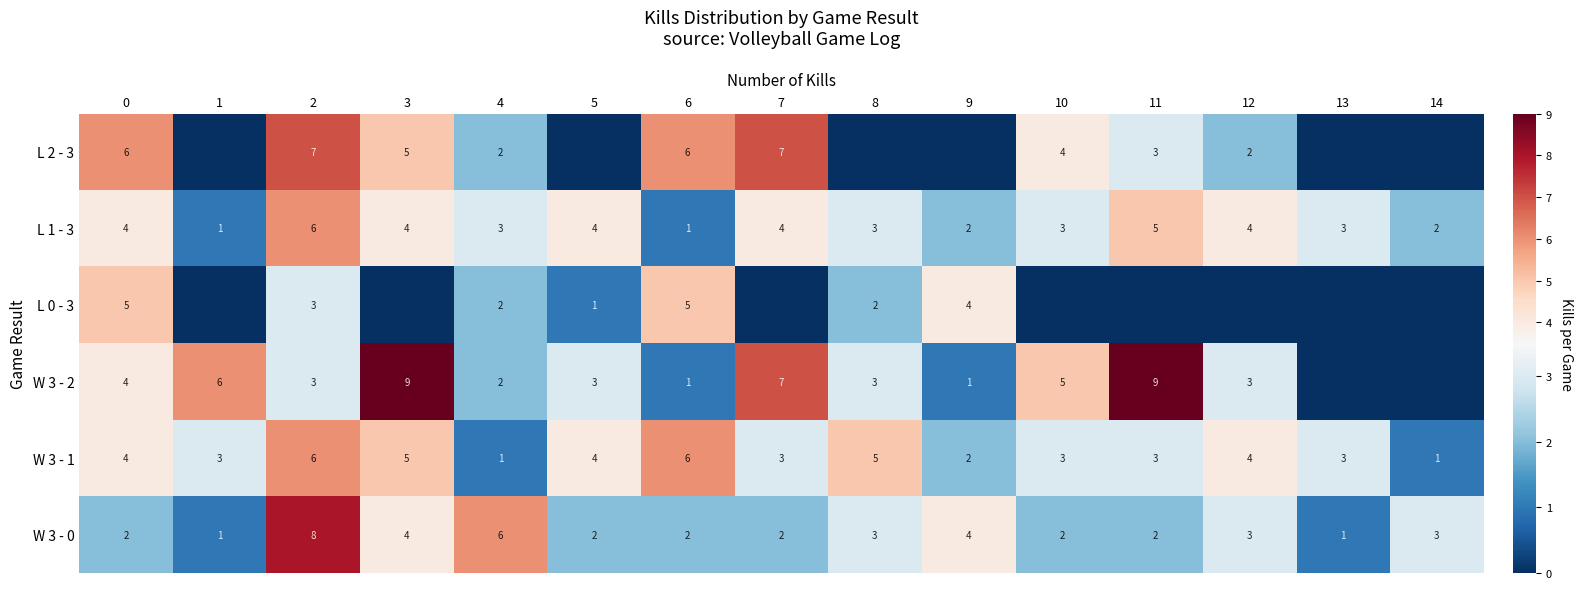

Count the W 3 - 1 values in the range 3 to 5.

10